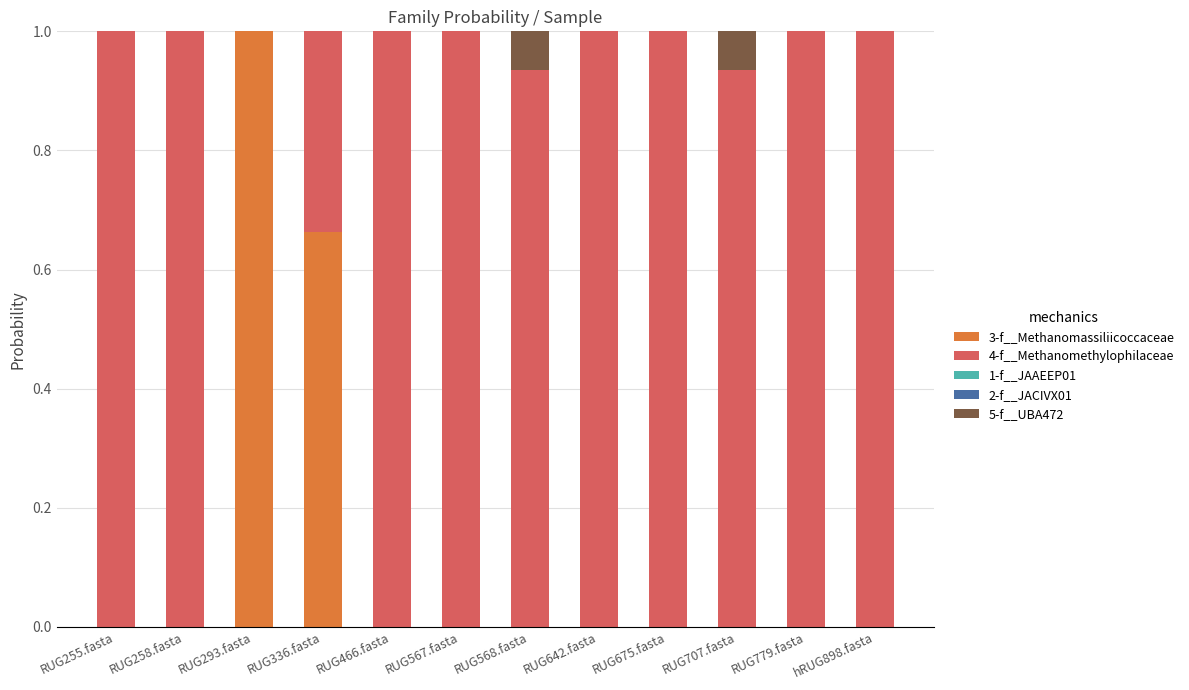

What is the maximum value for 3-f__Methanomassiliicoccaceae?

1.0